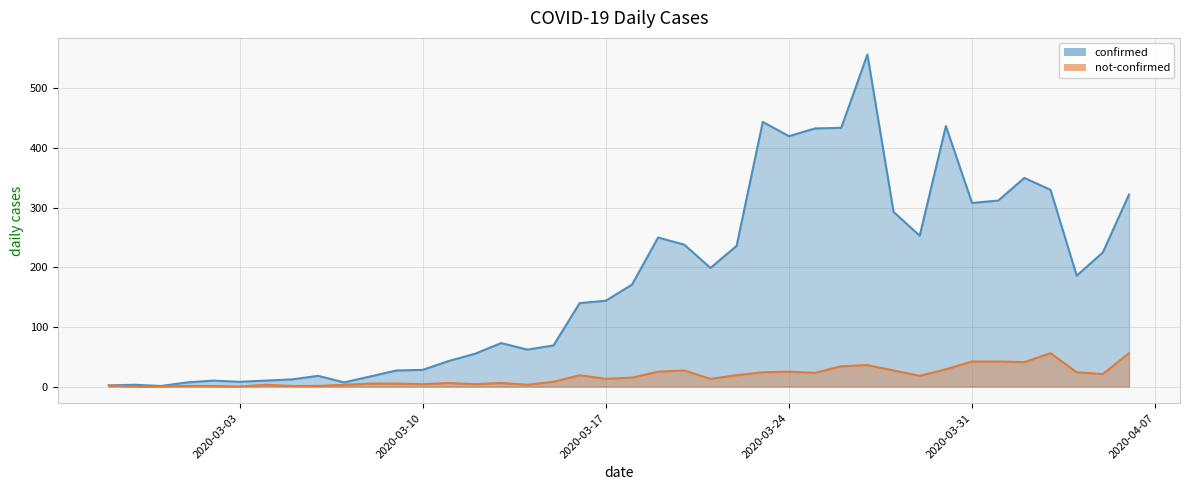

At which category does not-confirmed reach its first local peak?

2020-03-04